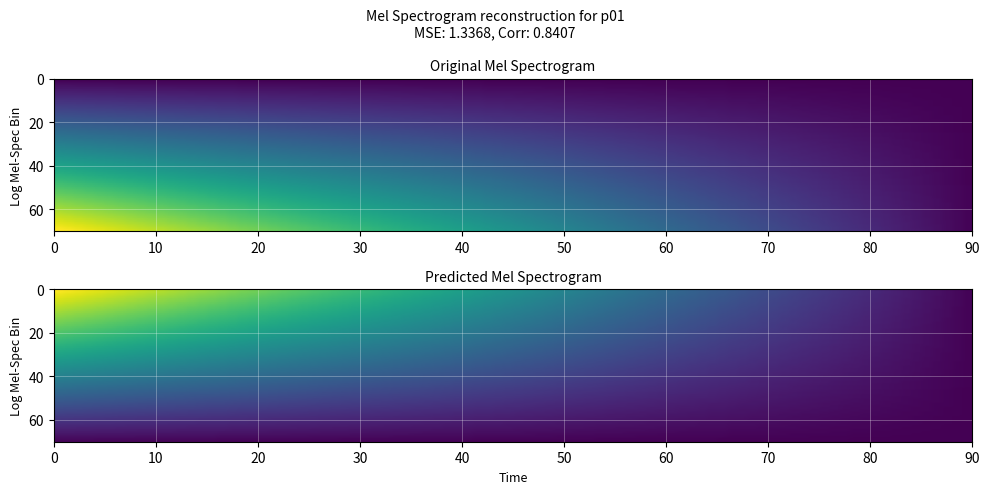

How many categories are shown in the chart?

2